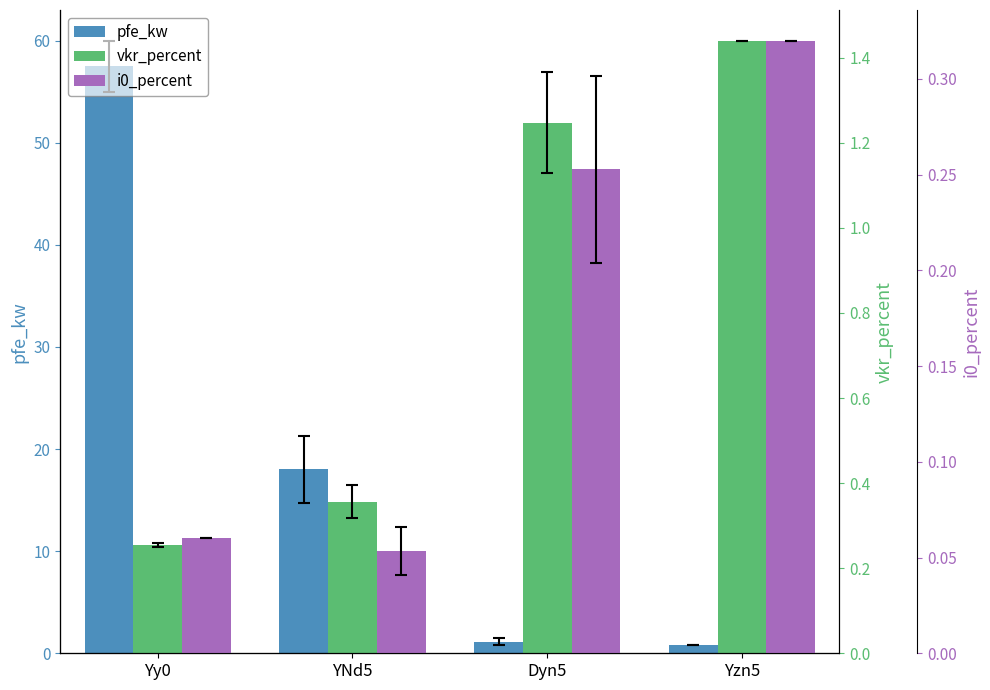

What position from the right is Yy0?

4